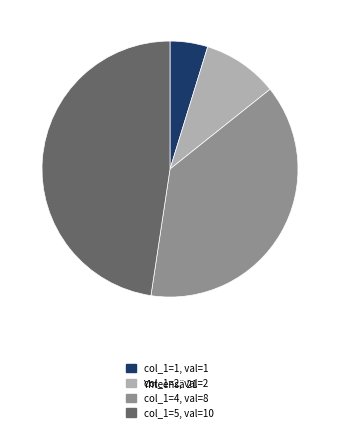

Is there any slice that represents more than half of the pie?

No